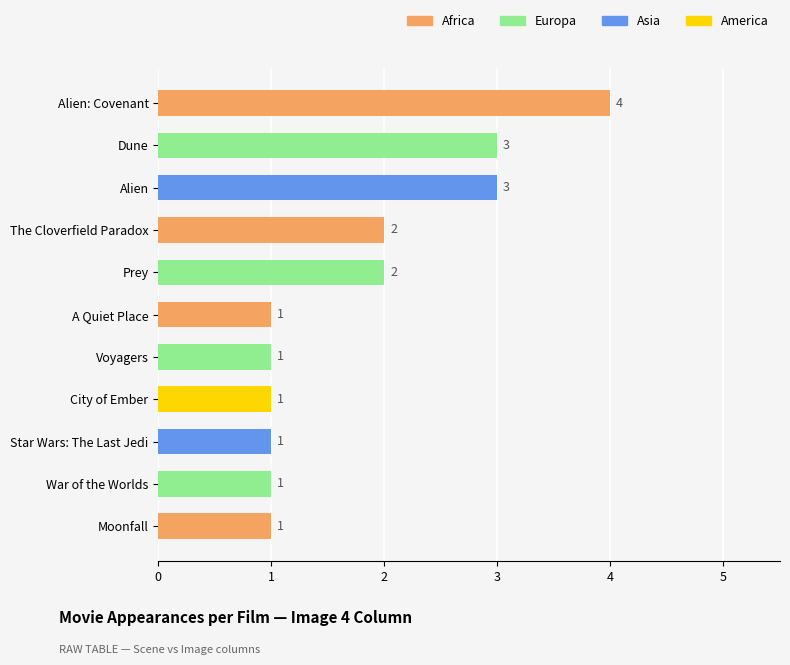

What is the difference between the maximum and minimum values?

3